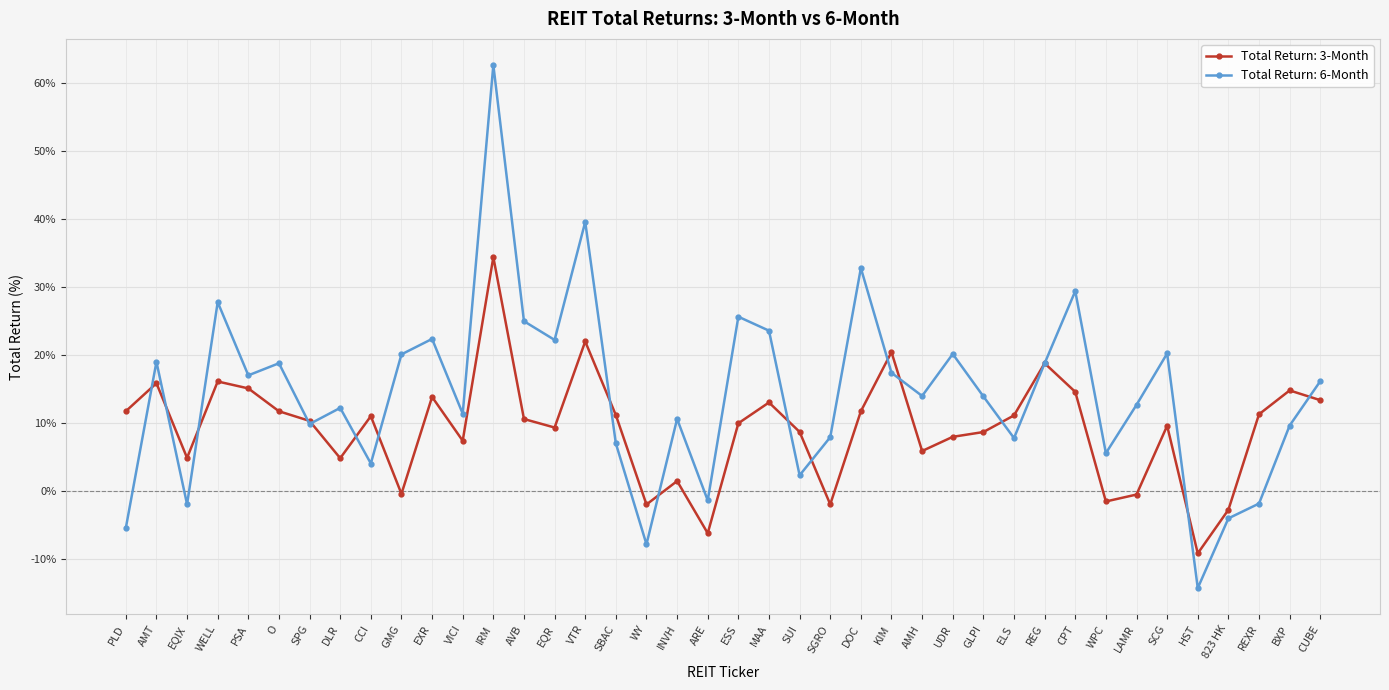

Which label corresponds to the smallest value in the chart?

HST